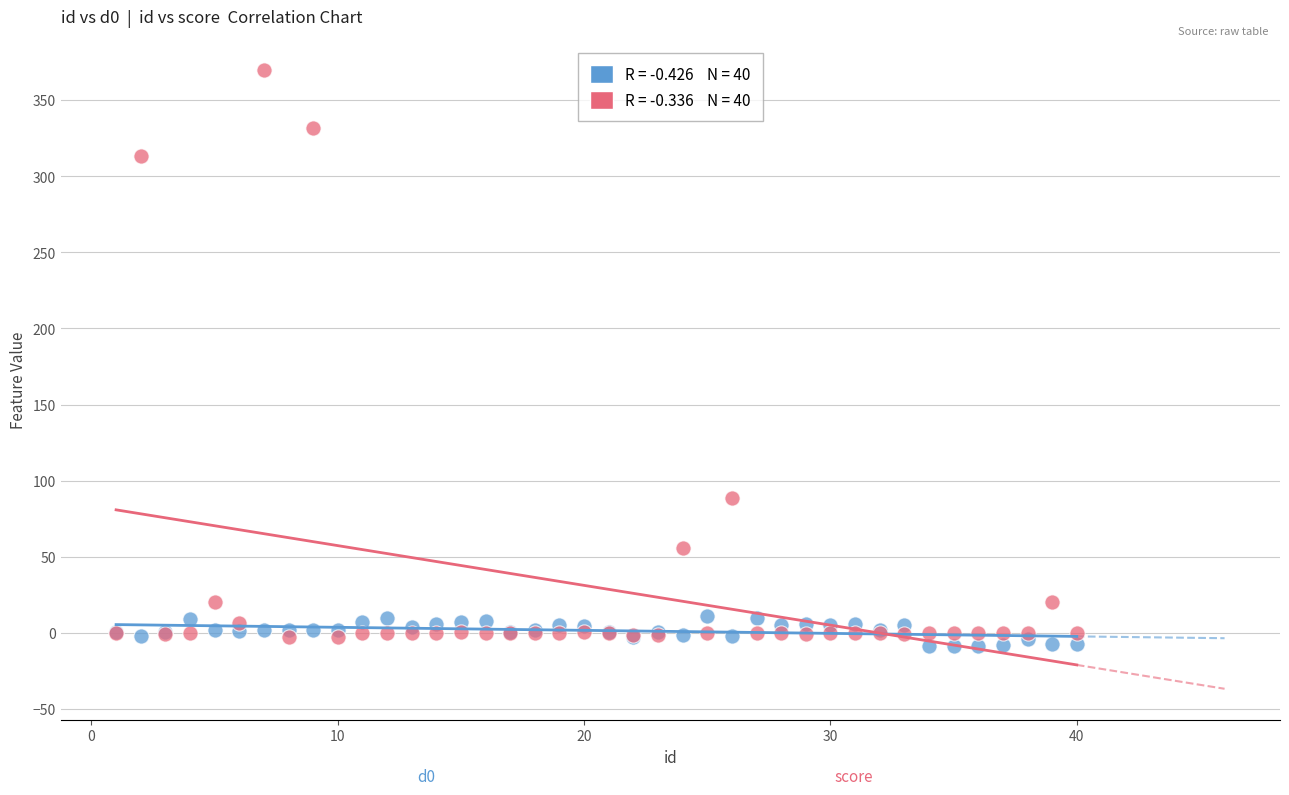

Across all series, what Y value is closest to 180?

88.9